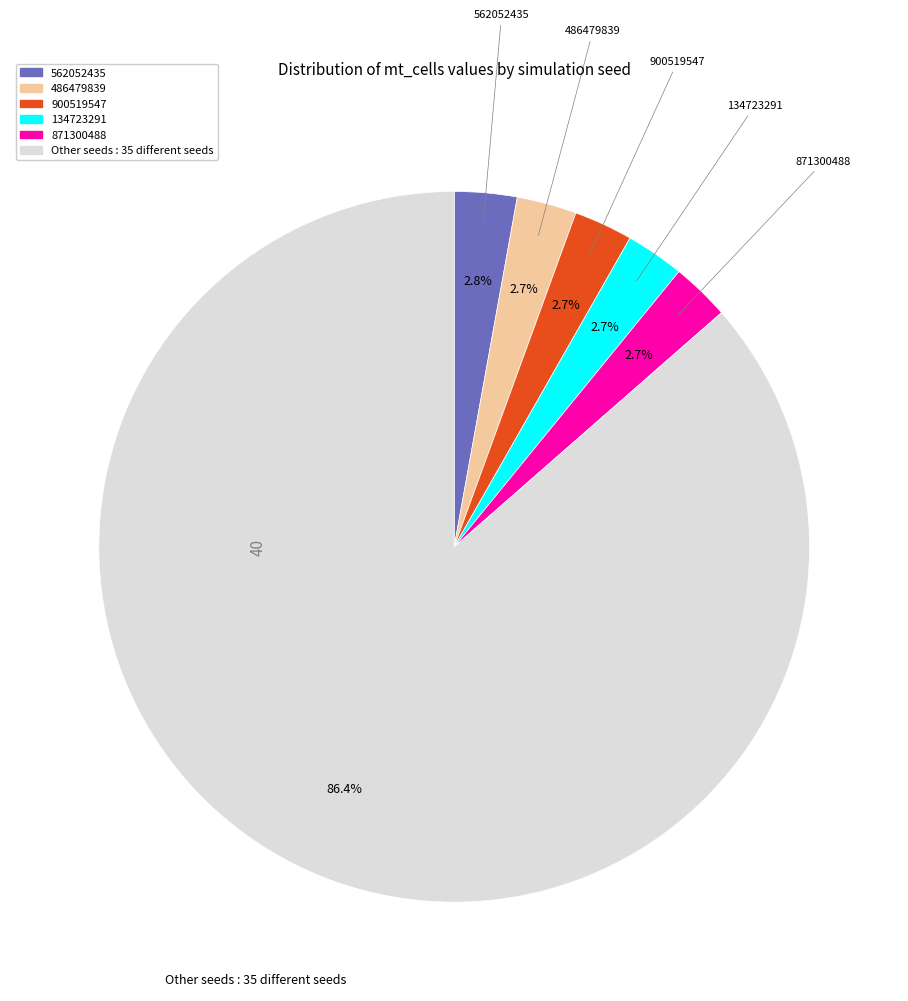

Does any single category account for the majority?

Yes